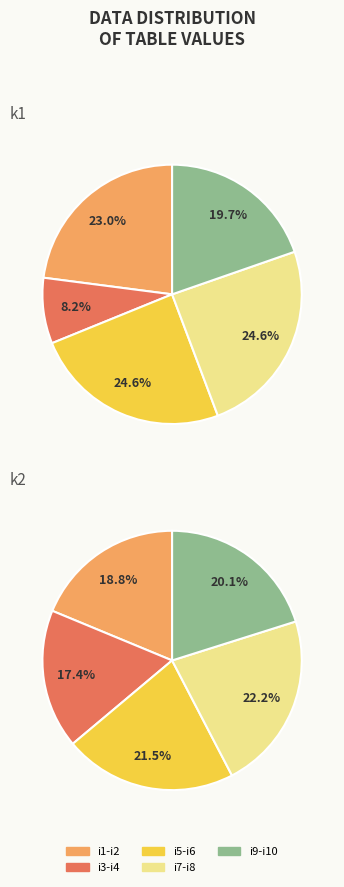

Count the number of slices in the pie.

10